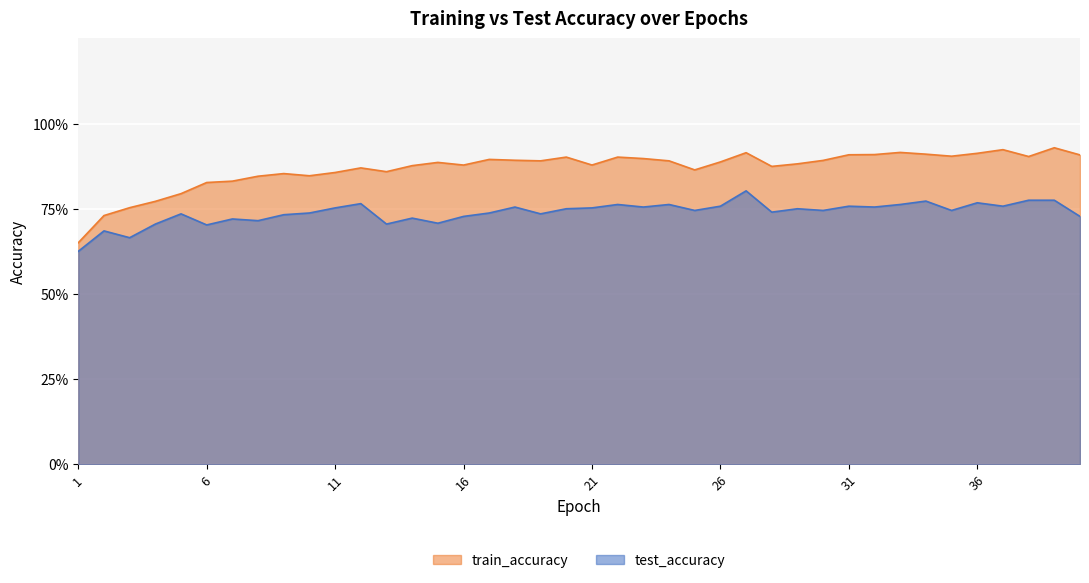

True or false: train_accuracy has a value of 1.3 at 8.

False